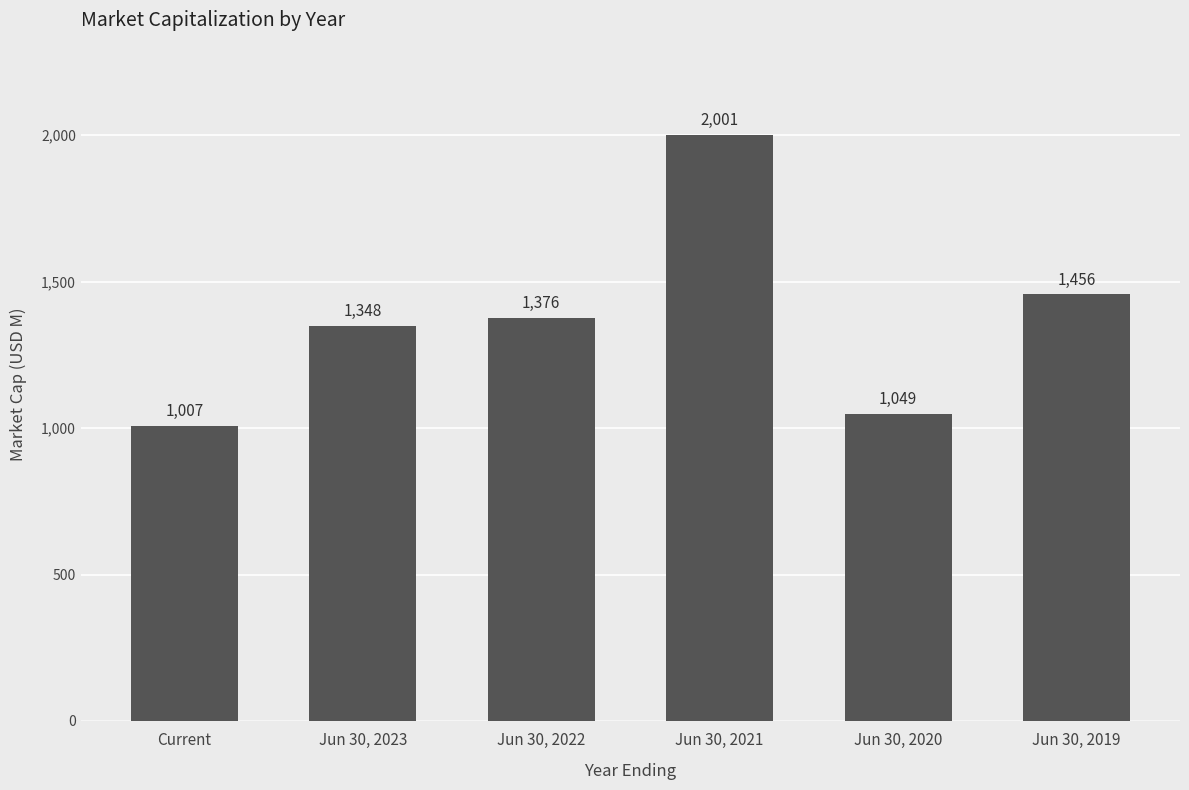

Rank the categories by value from lowest to highest.

Current, Jun 30, 2020, Jun 30, 2023, Jun 30, 2022, Jun 30, 2019, Jun 30, 2021